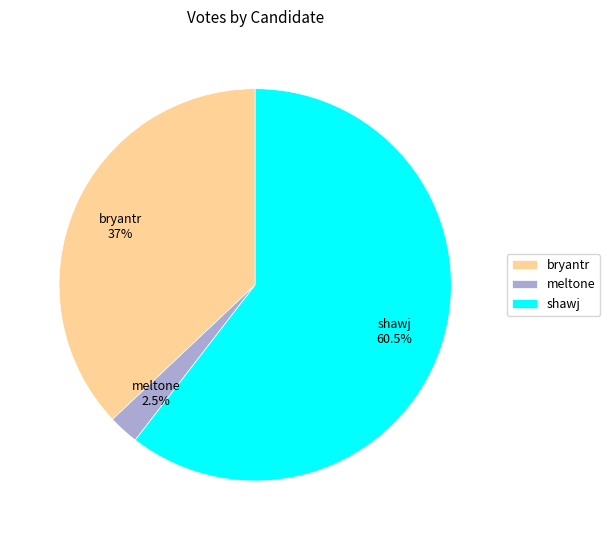

Is it true that meltone is 8% of the pie?

False